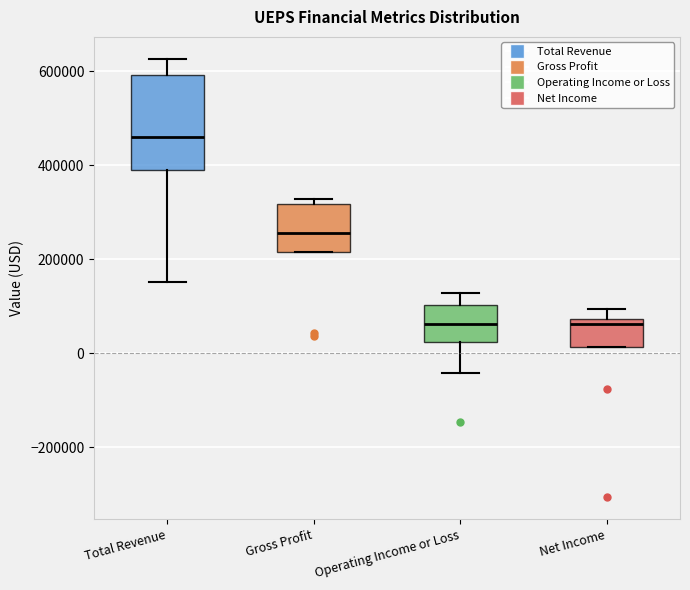

Reading left to right, transcribe this box plot: for each box, give where its median line is, the range the box spans, and where its two whiskers end, as read against the y-axis. The values are not printed on the chart, so give them approximately, as read against the axis.

Total Revenue: median 460000, box 400000 to 600000, whiskers 160000 to 620000
Gross Profit: median 260000, box 220000 to 320000, whiskers 220000 to 320000 (just above the box's upper edge)
Operating Income or Loss: median 60000, box 20000 to 100000, whiskers -40000 to 120000
Net Income: median 60000, box 20000 to 80000, whiskers 20000 to 100000